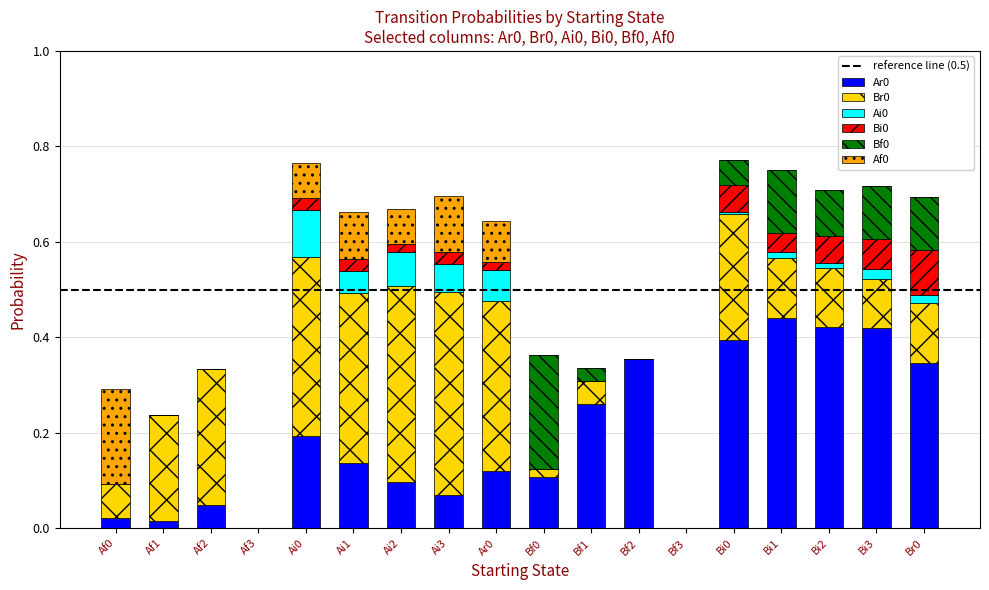

The Ar0 series shows 0.1 at Ai1. True or false?

True